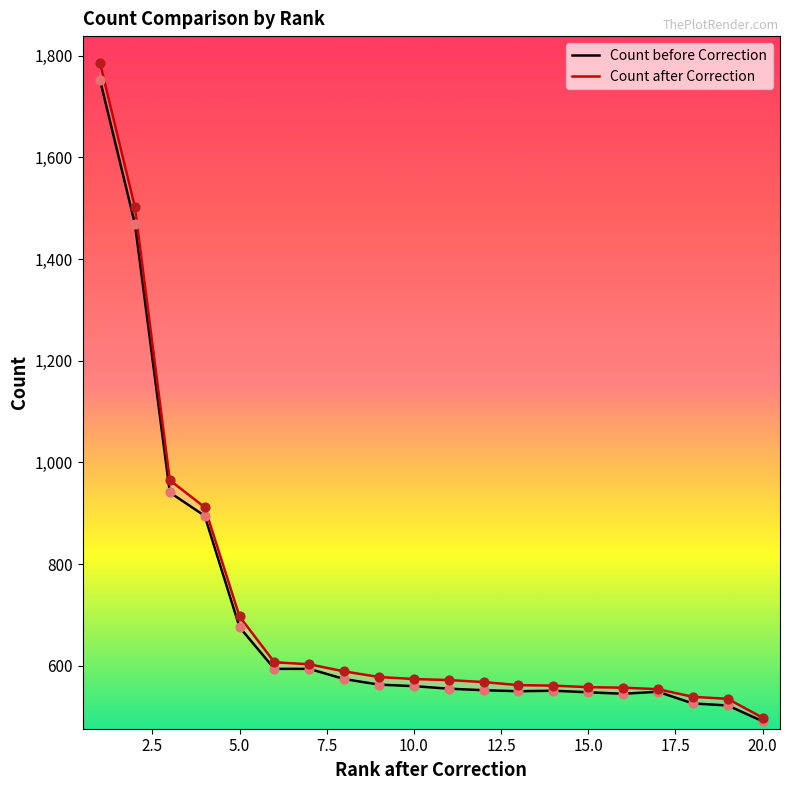

Which series contains the lowest Y value?

Count before Correction